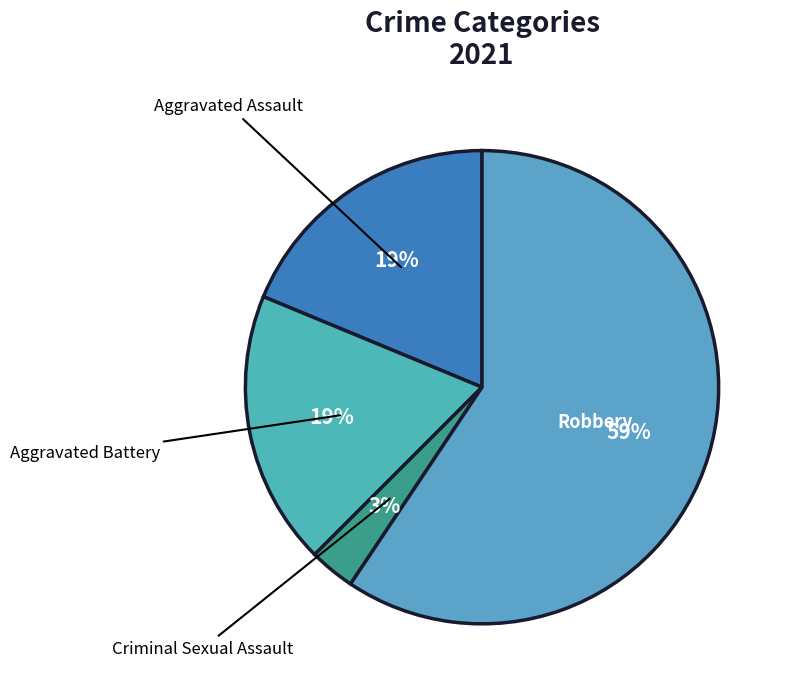

What percentage is the Aggravated Battery slice, to the nearest percent?

19%